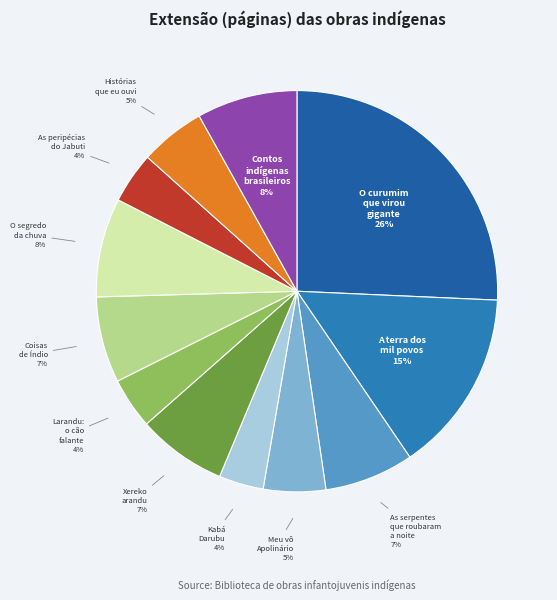

Do O curumim que virou gigante and Larandu: o cão falante together represent more than half of the pie?

No